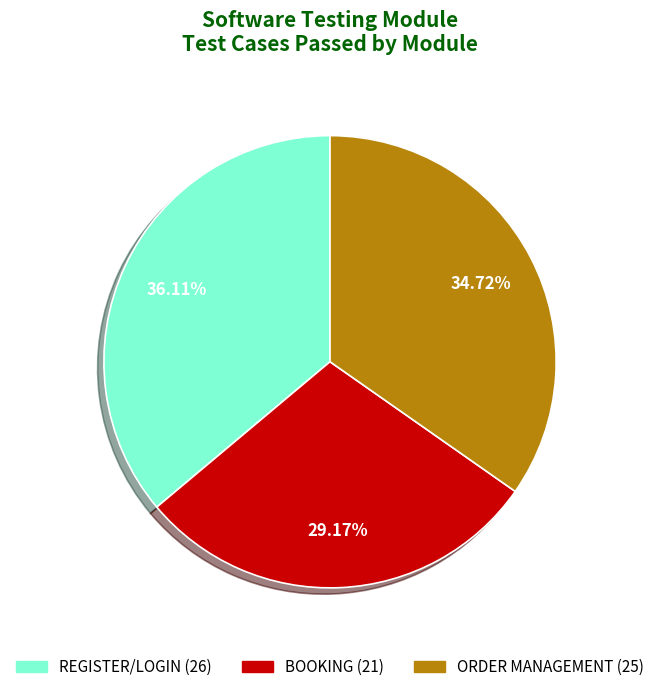

Which slice is the smallest?

BOOKING